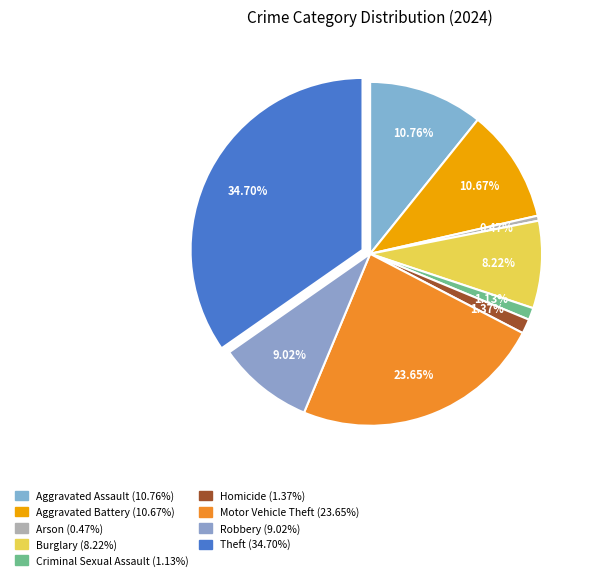

Which slice is the smallest?

Arson